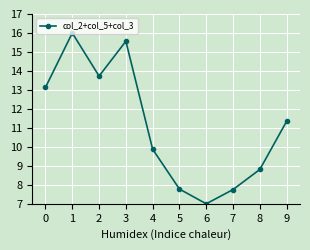

What is the minimum value shown in the chart?

7.0